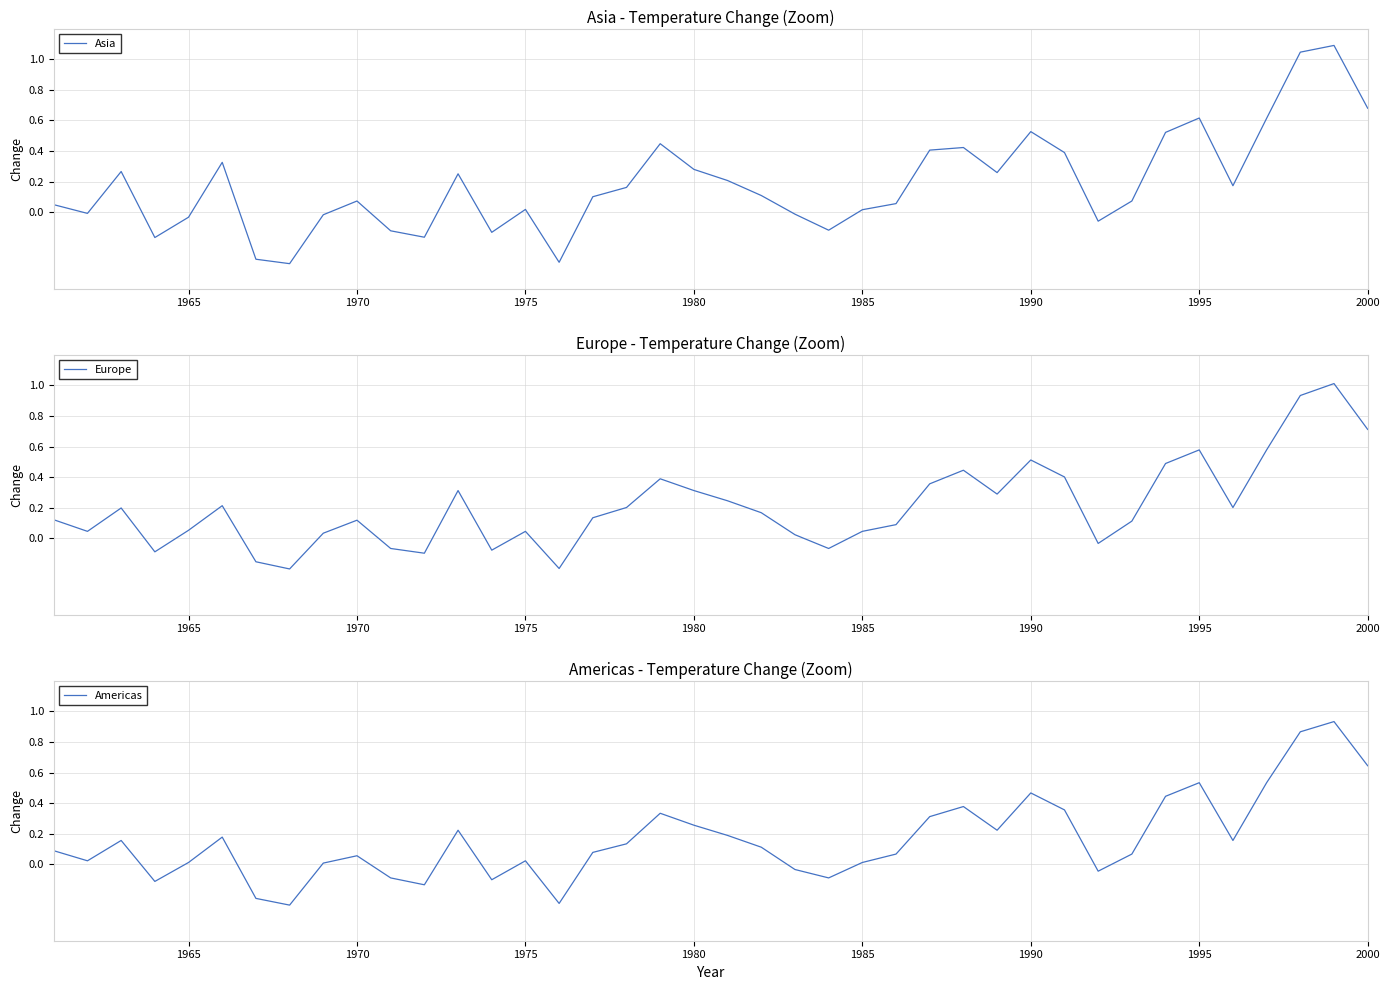

Reading right to left, extract all data points from this chart.

Asia: 0.7	1.1	1.0	0.6	0.2	0.6	0.5	0.1	-0.1	0.4	0.5	0.3	0.4	0.4	0.1	0.0	-0.1	-0.0	0.1	0.2	0.3	0.4	0.2	0.1	-0.3	0.0	-0.1	0.3	-0.2	-0.1	0.1	-0.0	-0.3	-0.3	0.3	-0.0	-0.2	0.3	-0.0	0.0
Europe: 0.7	1.0	0.9	0.6	0.2	0.6	0.5	0.1	-0.0	0.4	0.5	0.3	0.4	0.4	0.1	0.0	-0.1	0.0	0.2	0.2	0.3	0.4	0.2	0.1	-0.2	0.0	-0.1	0.3	-0.1	-0.1	0.1	0.0	-0.2	-0.2	0.2	0.1	-0.1	0.2	0.0	0.1
Americas: 0.6	0.9	0.9	0.5	0.2	0.5	0.4	0.1	-0.0	0.4	0.5	0.2	0.4	0.3	0.1	0.0	-0.1	-0.0	0.1	0.2	0.3	0.3	0.1	0.1	-0.3	0.0	-0.1	0.2	-0.1	-0.1	0.1	0.0	-0.3	-0.2	0.2	0.0	-0.1	0.2	0.0	0.1